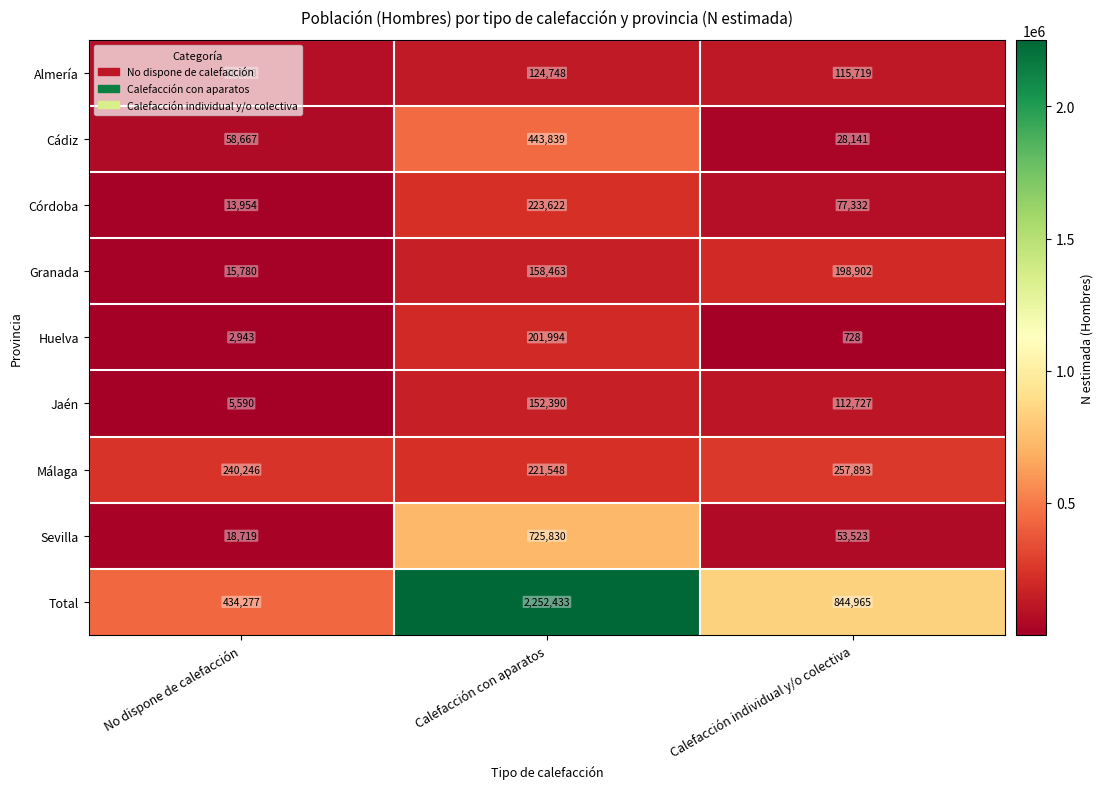

What is the difference between the Granada values at Calefacción individual y/o colectiva and Calefacción con aparatos?

40439